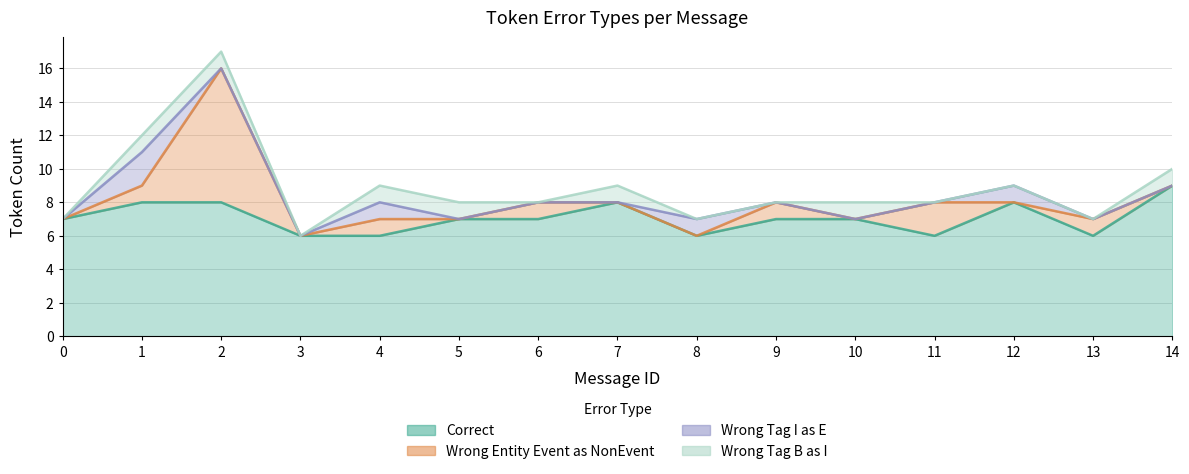

Which series has the widest spread of values?

Wrong_Entity_Event_as_NonEvent